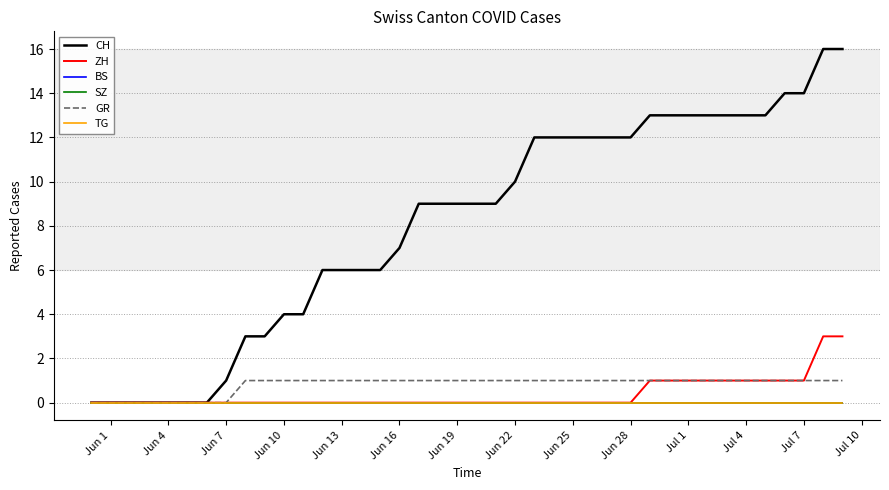

True or false: ZH and SZ intersect in this chart.

False